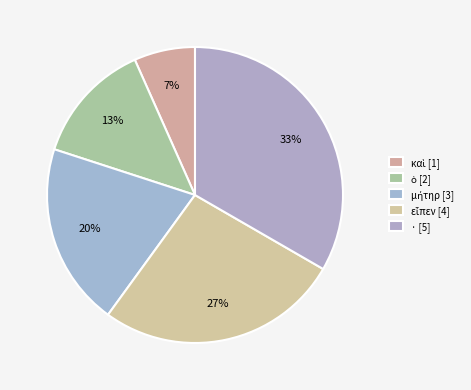

To the nearest percent, what percentage of the pie is εἶπεν?

27%